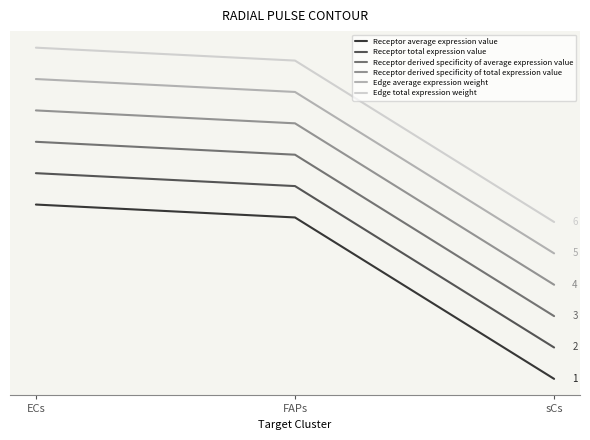

What are all the series names shown in the legend?

Receptor average expression value, Receptor total expression value, Receptor derived specificity of average expression value, Receptor derived specificity of total expression value, Edge average expression weight, Edge total expression weight